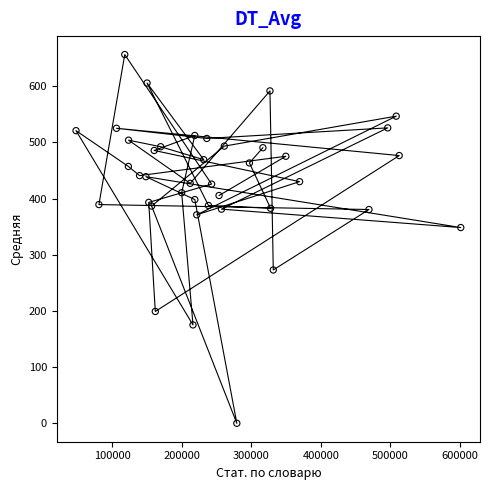

What Y value in the scatter plot is closest to 328?

348.3